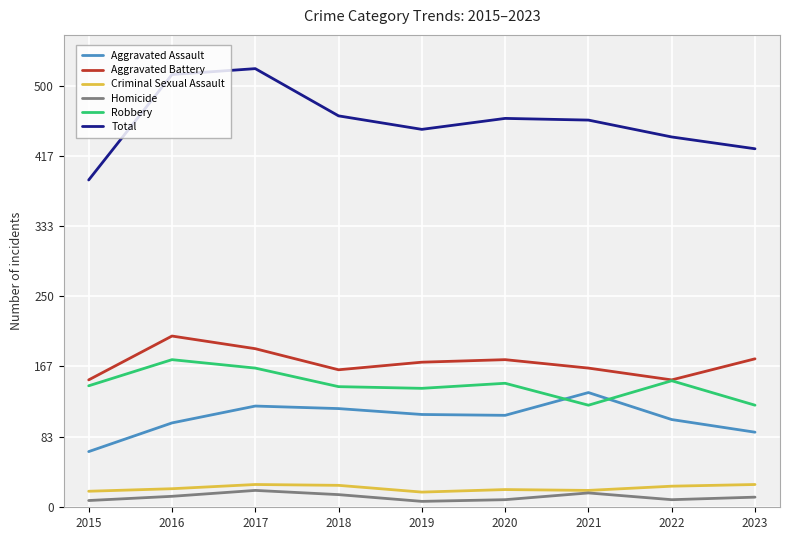

The value of Homicide at 2018 is 15. True or false?

True